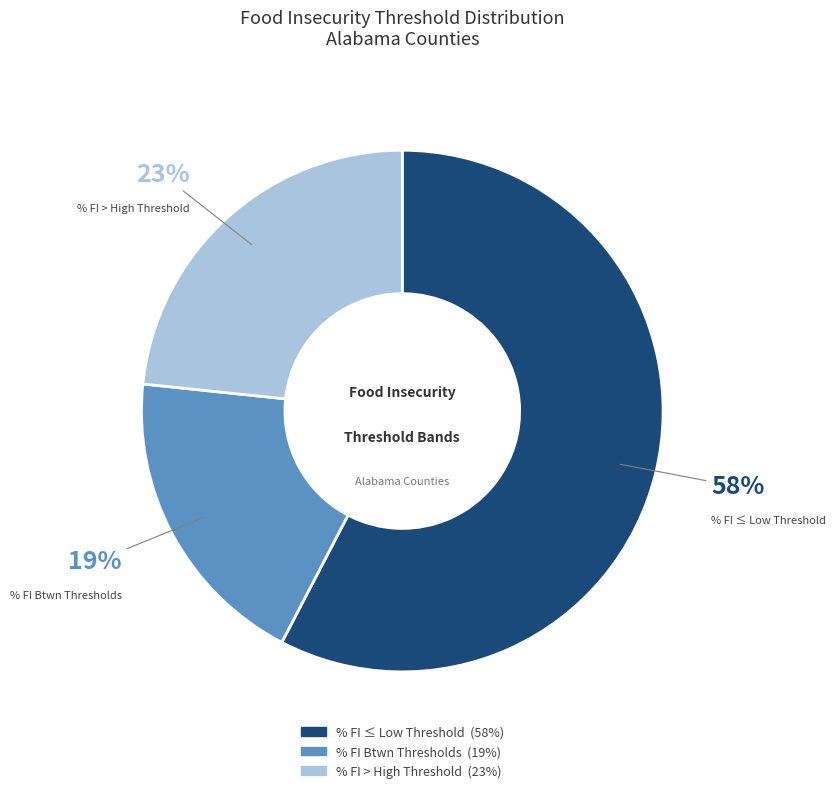

Is there any slice that represents more than half of the pie?

Yes